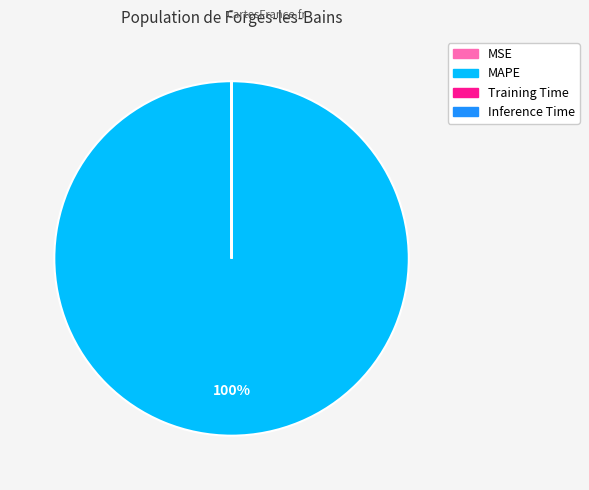

To the nearest percent, what is the average slice percentage?

25%